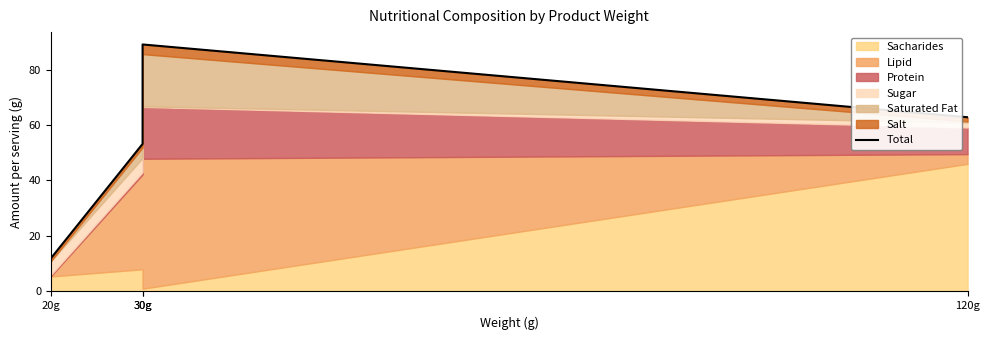

List the labels in order of value, largest first.

30g, 120g, 30g, 20g